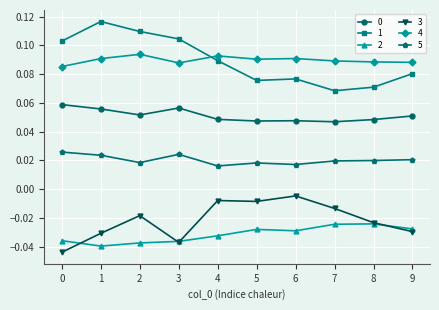

True or false: 3 and 0 cross at least once.

False